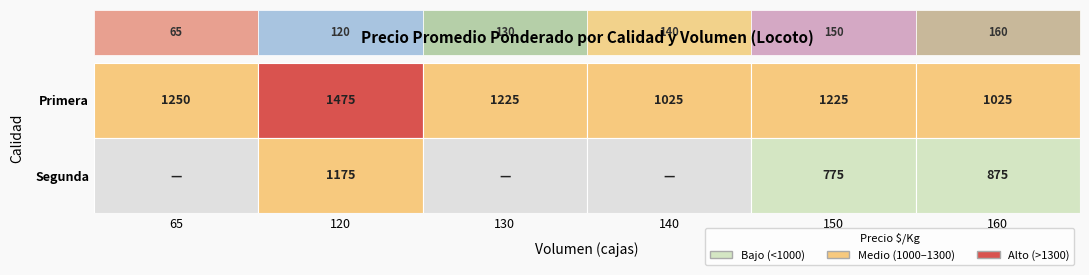

What is the minimum value for Primera?

1025